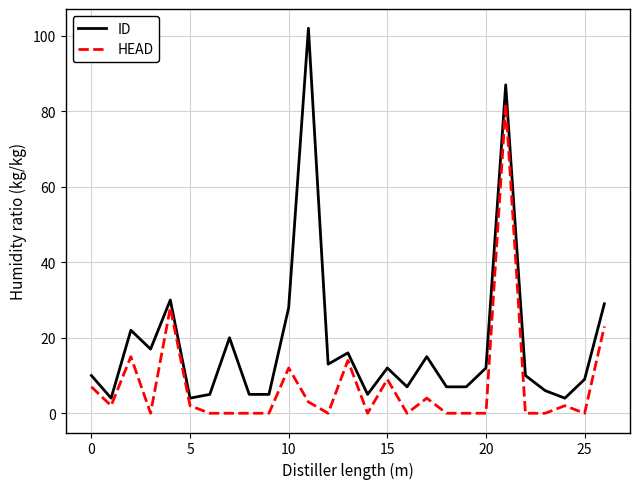

Which series has the largest range (max minus min)?

ID